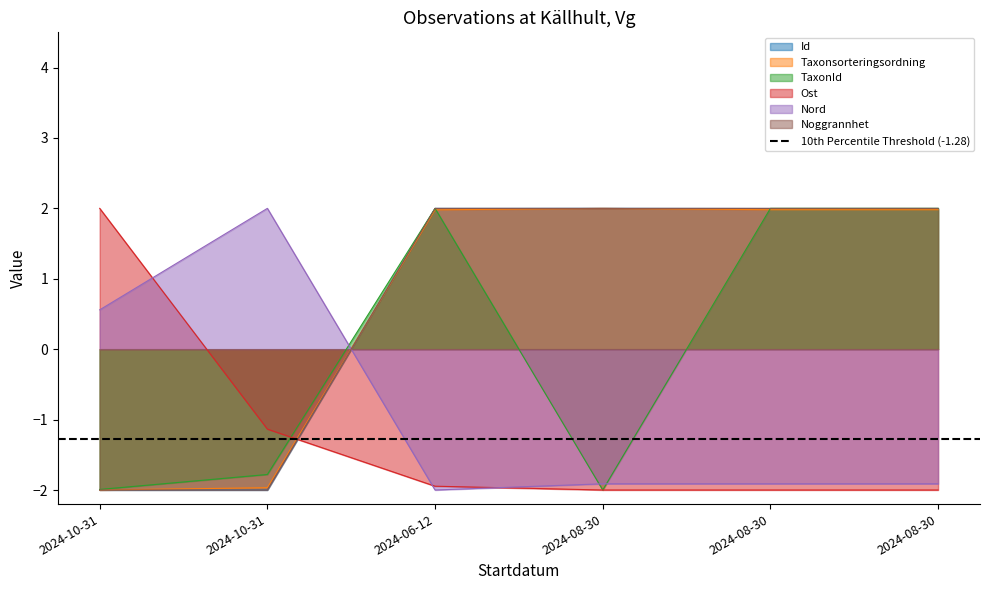

Is the value of Taxonsorteringsordning at 2024-10-31 greater than the value of Id at 2024-10-31?

No